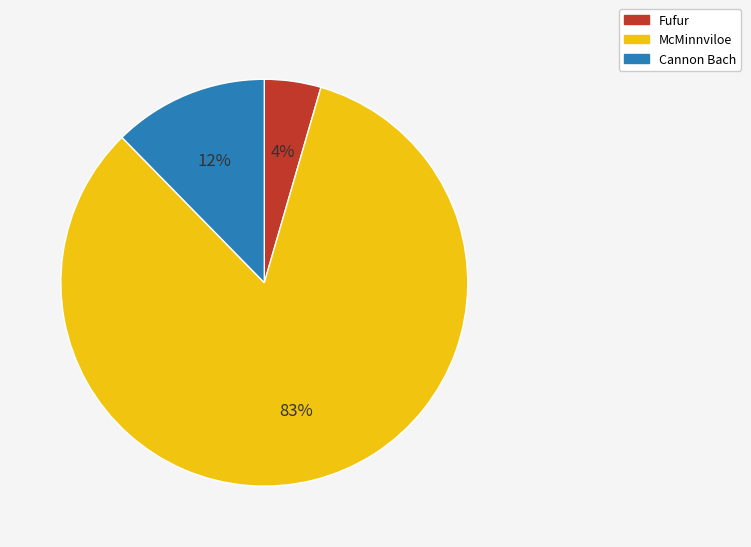

Is there any slice that represents more than half of the pie?

Yes